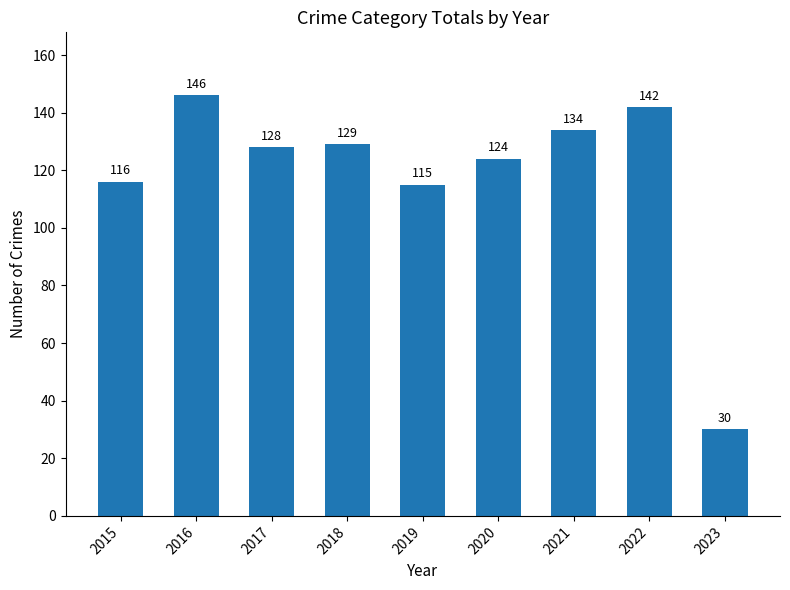

How many series are shown in this chart?

1